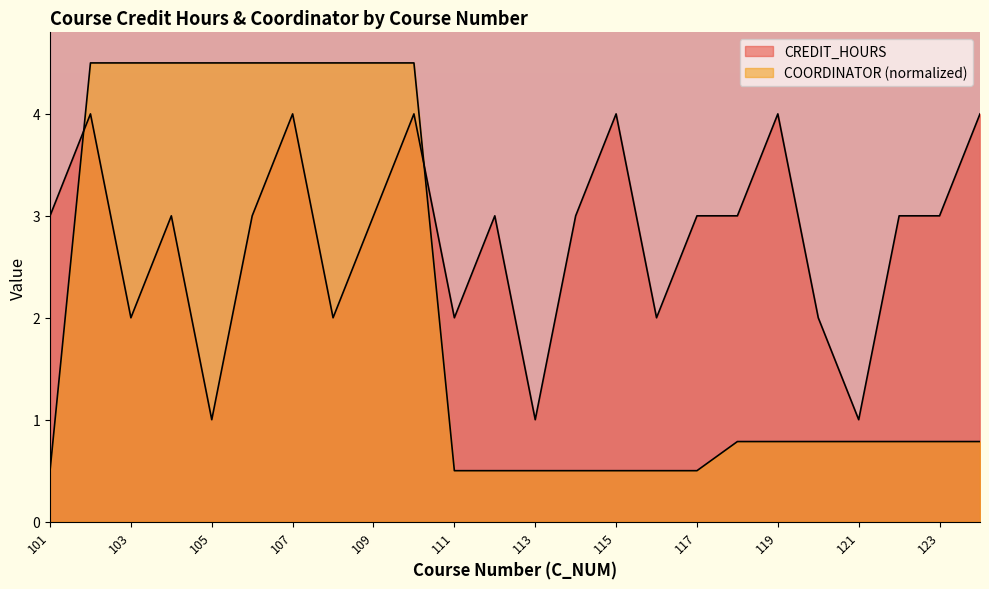

How many COORDINATOR values are between 0 and 4?

15